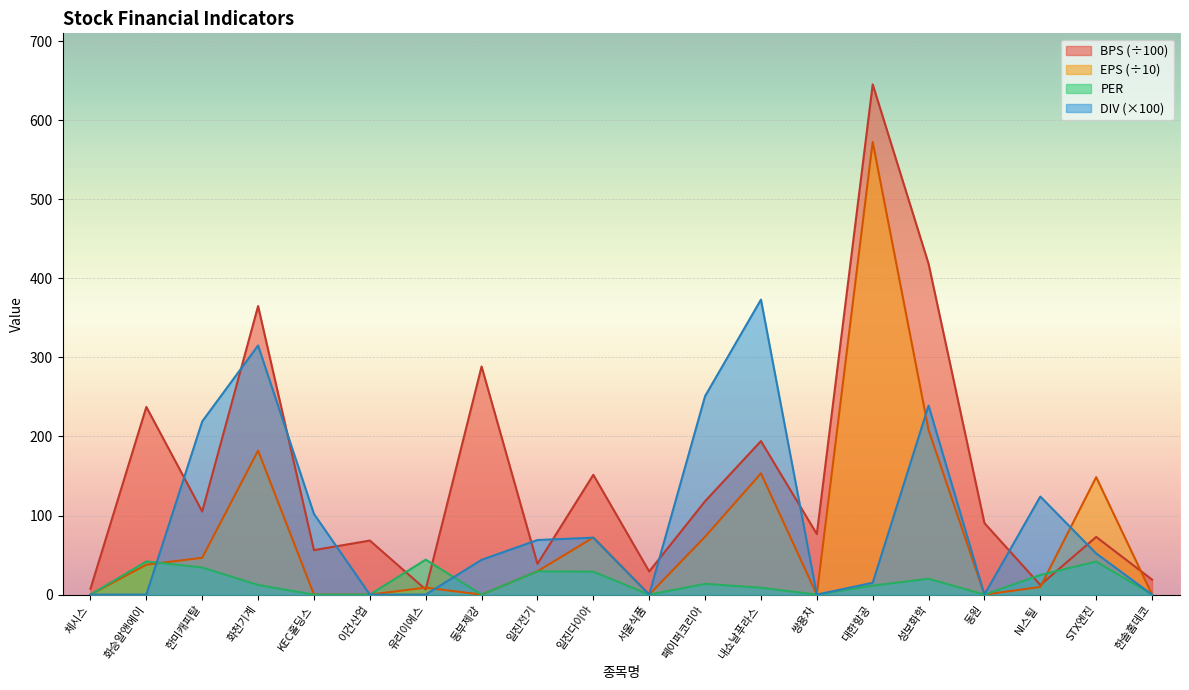

Reading left to right, list all the values displayed in this chart.

BPS: 7.4	237.3	105.1	364.9	56.2	68.3	6.5	288.5	38.9	151.5	29.3	118.1	194.2	76.6	645.2	418.3	90.4	12.1	73.0	18.9
PER: 0.0	41.9	34.3	12.2	0.0	0.0	44.2	0.0	29.5	29.0	0.0	13.6	8.7	0.0	11.3	20.1	0.0	24.9	41.8	0.0
EPS: 0.0	37.8	46.6	182.1	0.0	0.0	8.8	0.0	29.5	72.2	0.0	73.2	153.3	0.0	572.5	208.2	0.0	9.7	148.5	0.0
DIV: 0.0	0.0	219.0	315.0	102.0	0.0	0.0	44.0	69.0	72.0	0.0	251.0	373.0	0.0	15.0	239.0	0.0	124.0	52.0	0.0